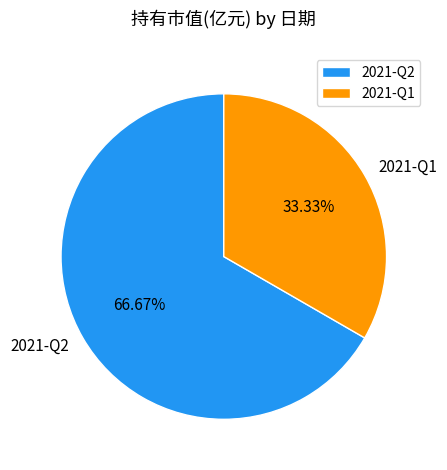

Which slice is the smallest?

2021-Q1